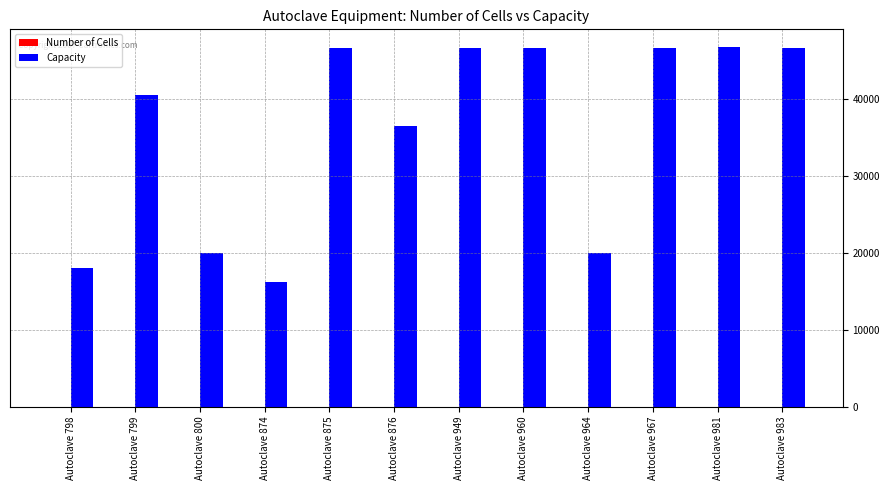

Which series has the largest total across all categories?

Capacity